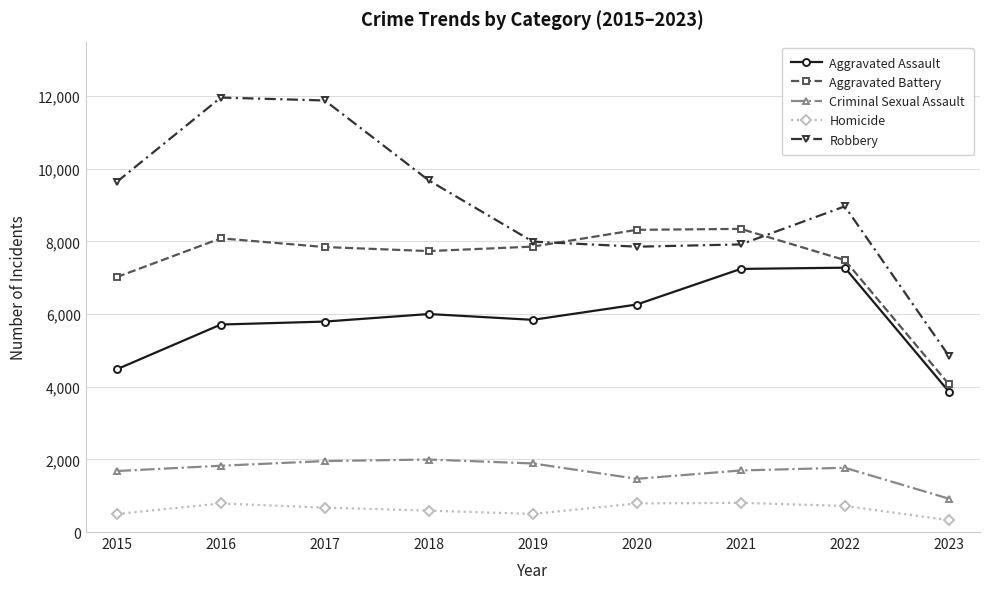

True or false: Homicide has more than 0 interior local peaks.

True